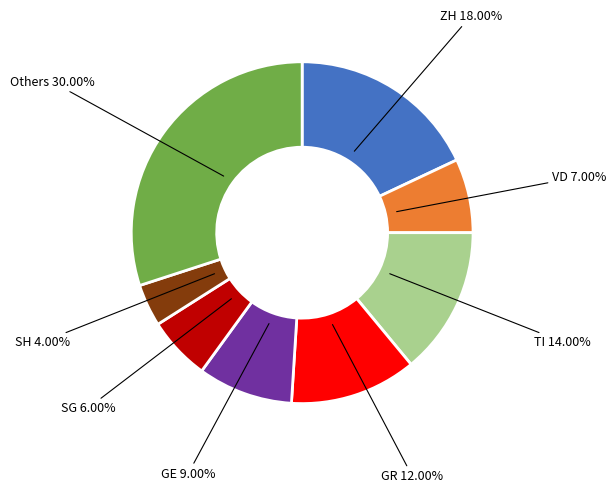

What percentage is the GE slice, to the nearest percent?

9%